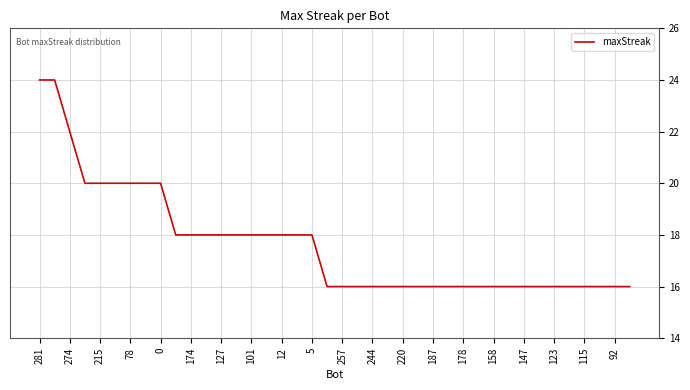

What is the greatest value displayed?

24